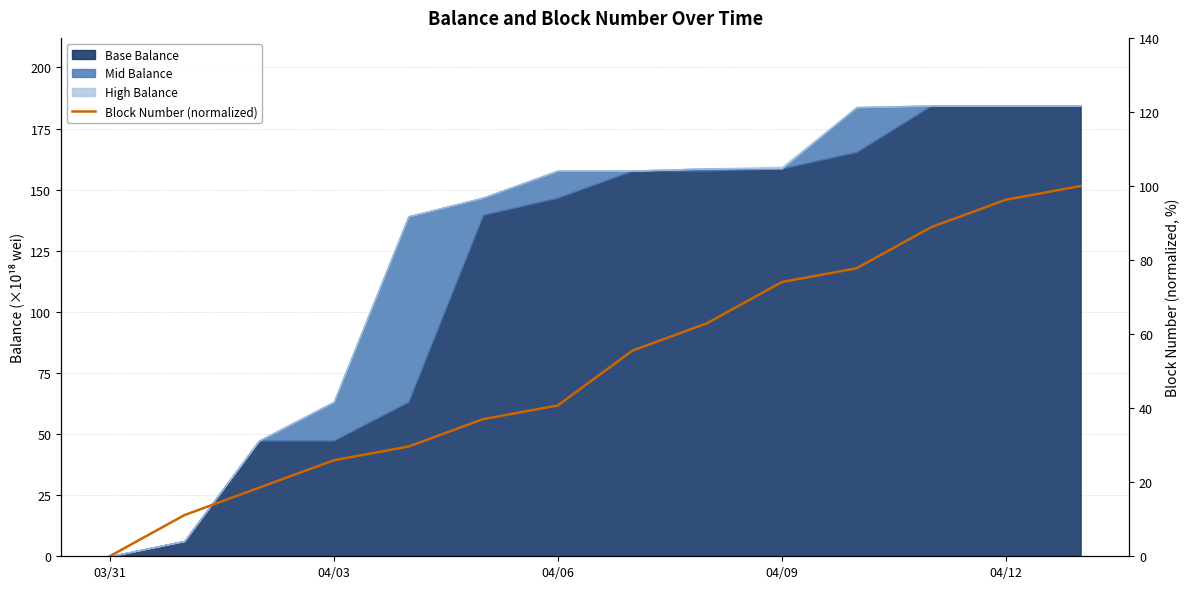

What is the label of the 2nd point from the right?

04/12